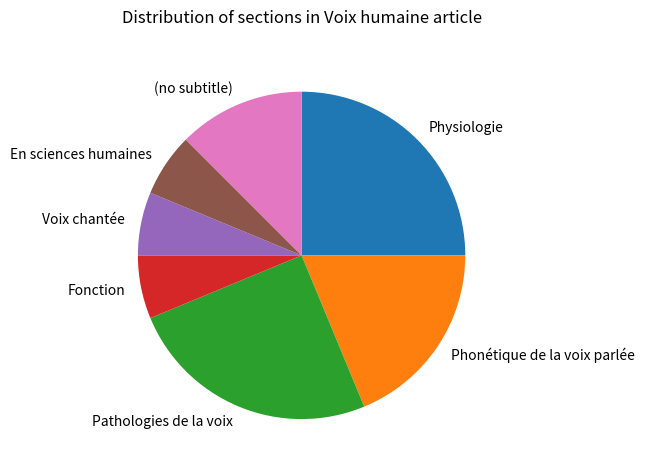

Which has a higher value, Pathologies de la voix or (no subtitle)?

Pathologies de la voix